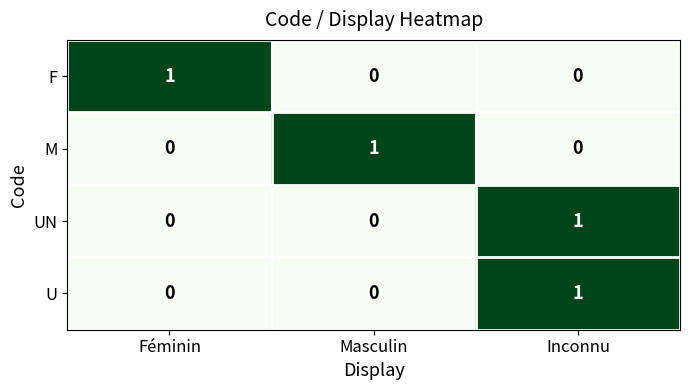

How many F values are between 0 and 1?

3